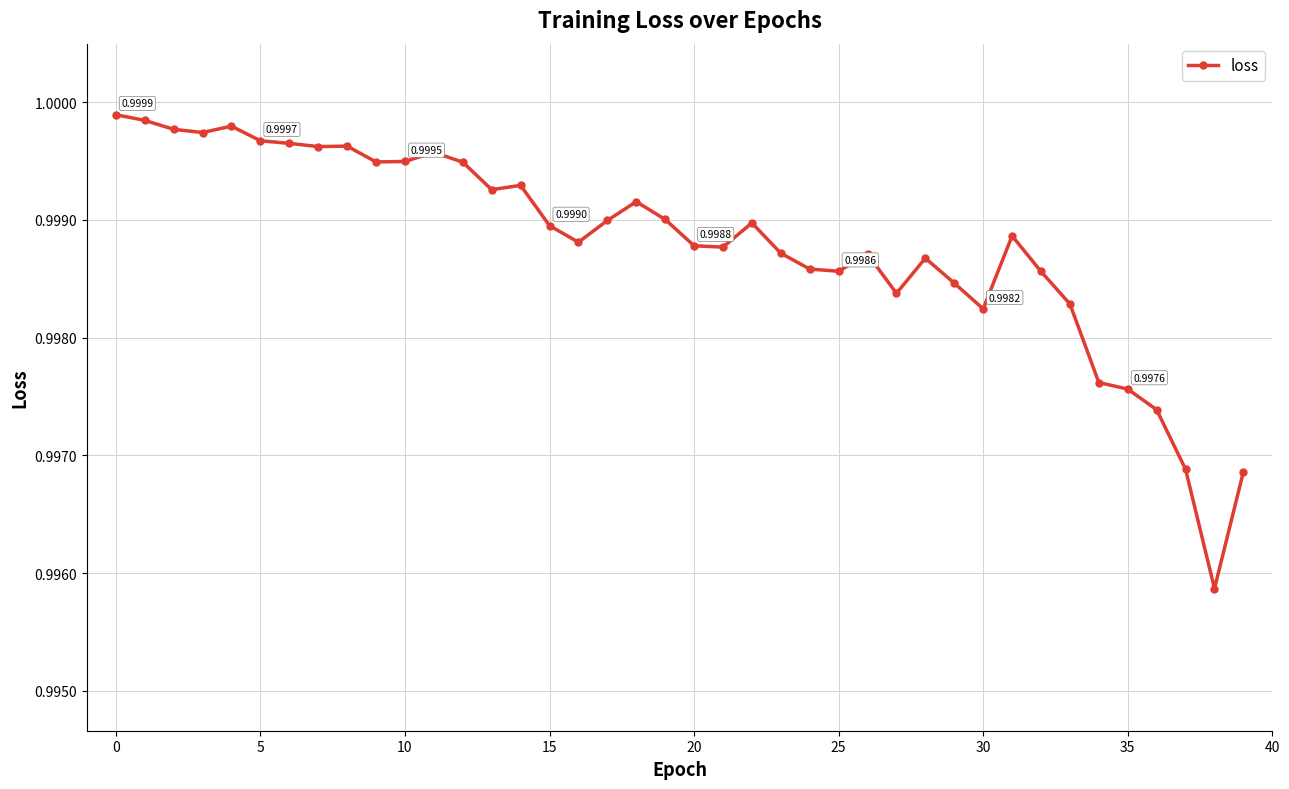

Does the chart have visible grid lines?

Yes